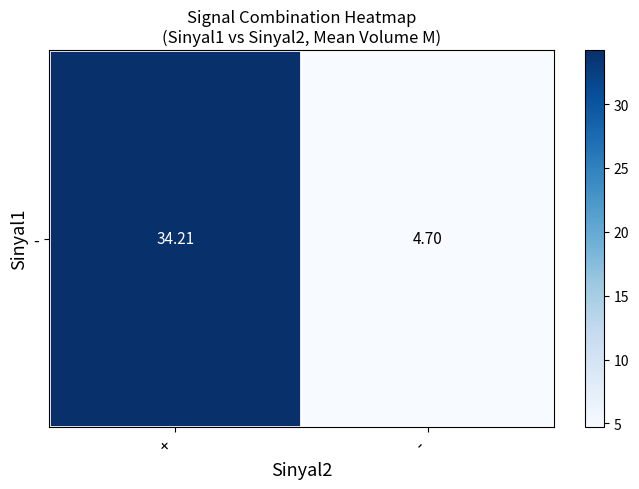

What is the change in value from + to -?

-29.5